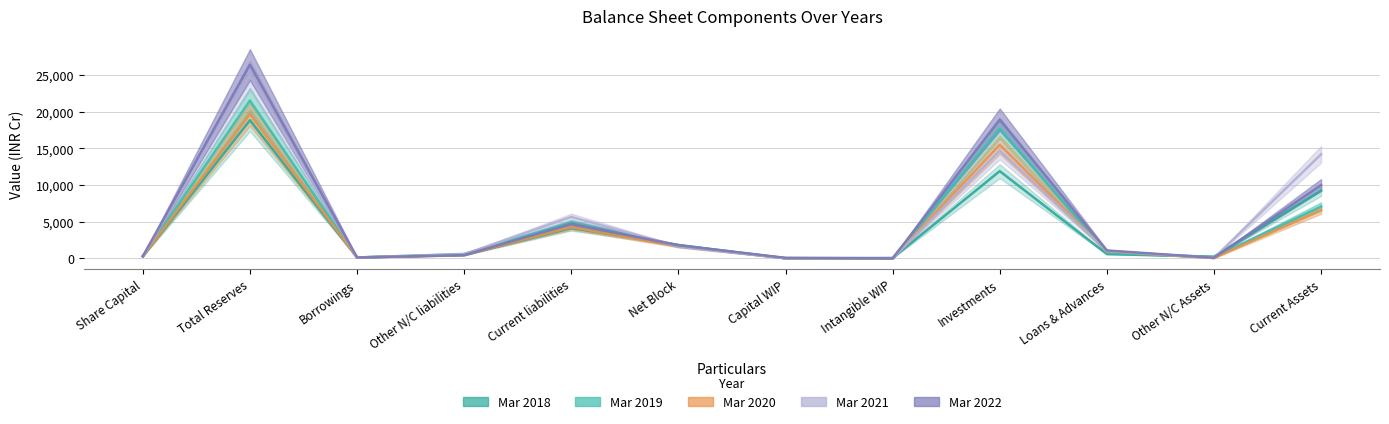

What is the minimum value for Mar 2018?

11.2